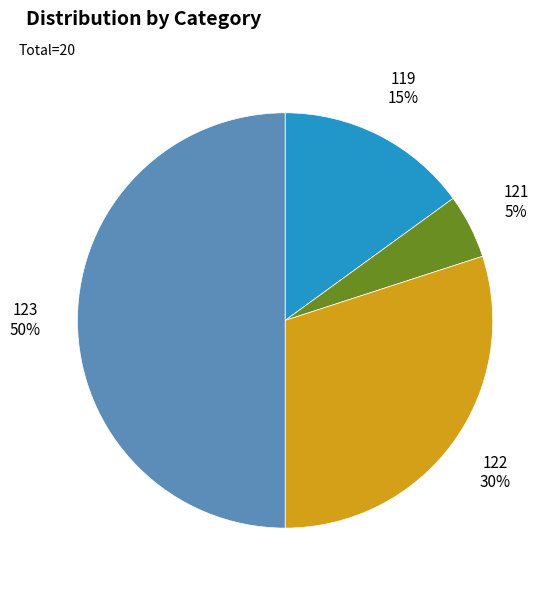

Count the number of slices in the pie.

4